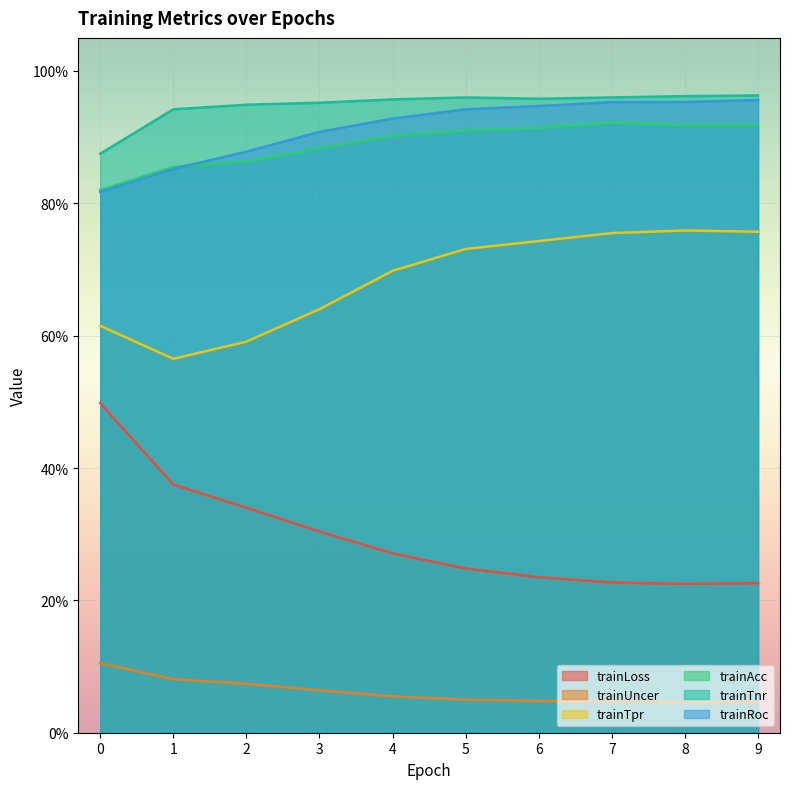

True or false: trainAcc and trainTpr cross at least once.

False